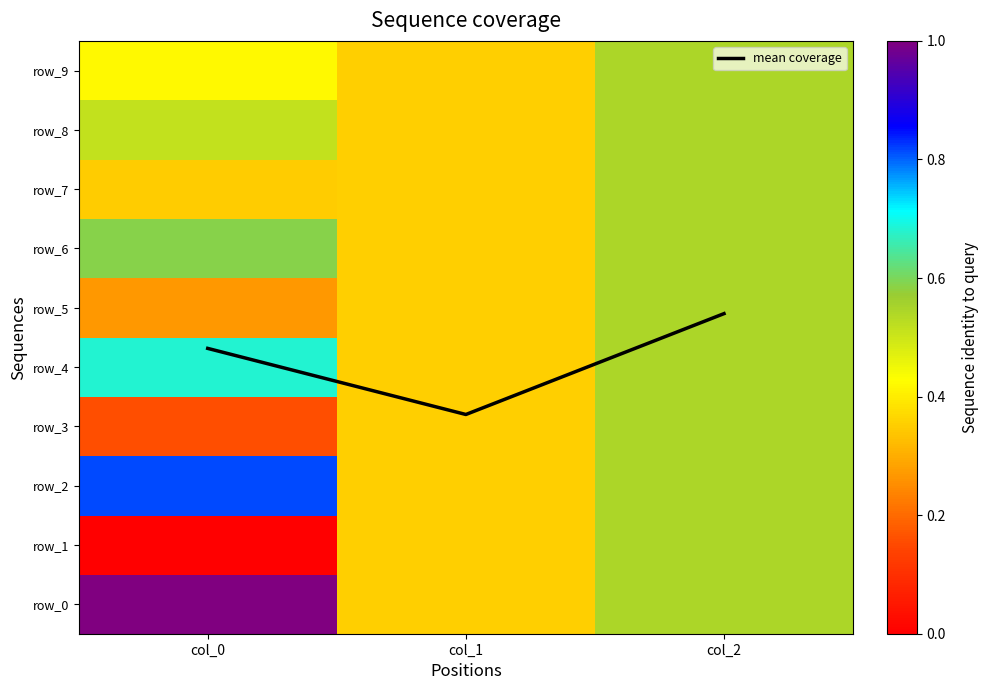

Is it true that row_0 equals 0.6 at col_2?

False